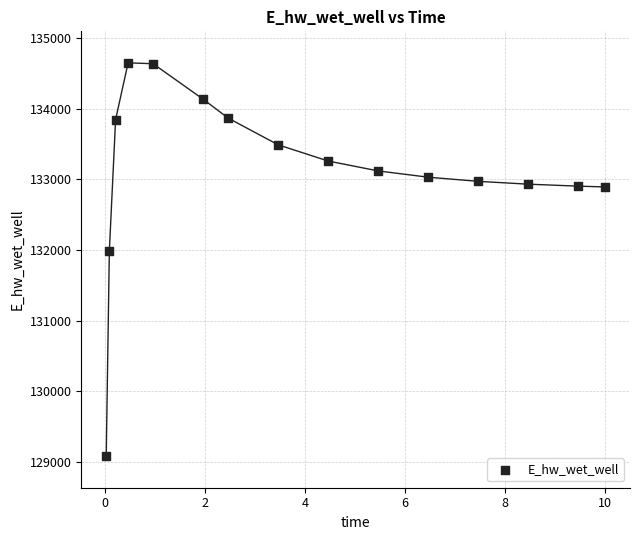

What Y value in the scatter plot is closest to 131865?

131987.2